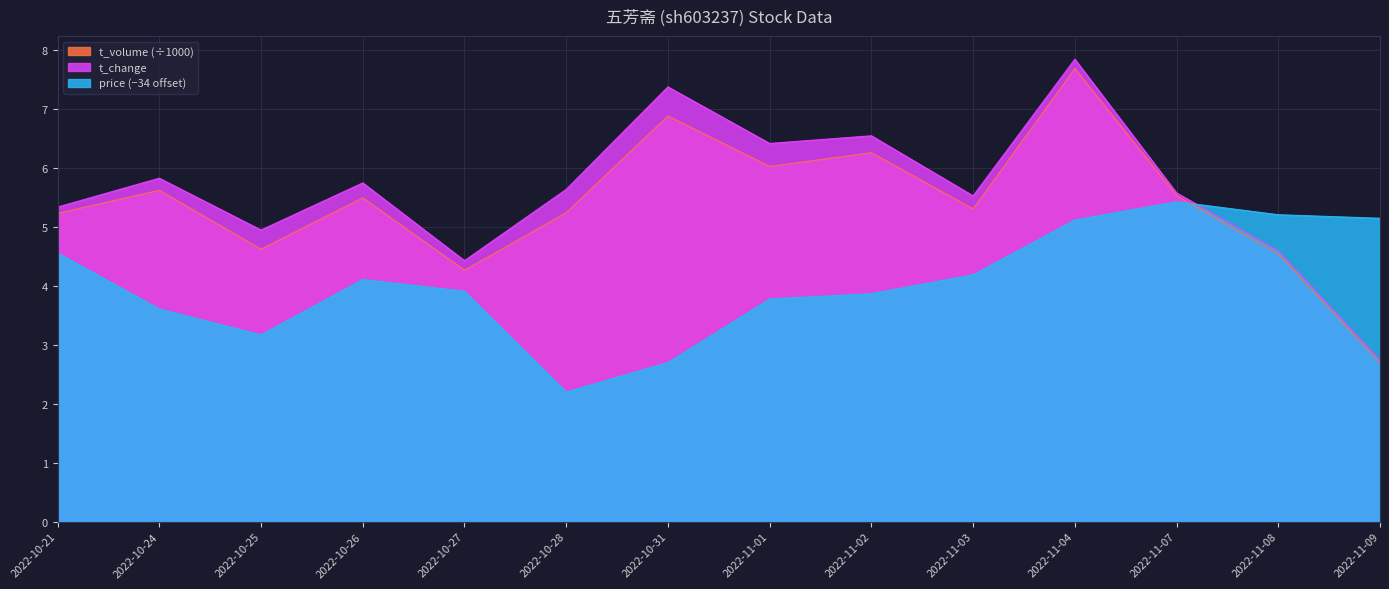

What is the label of the 14th point from the right?

2022-10-21